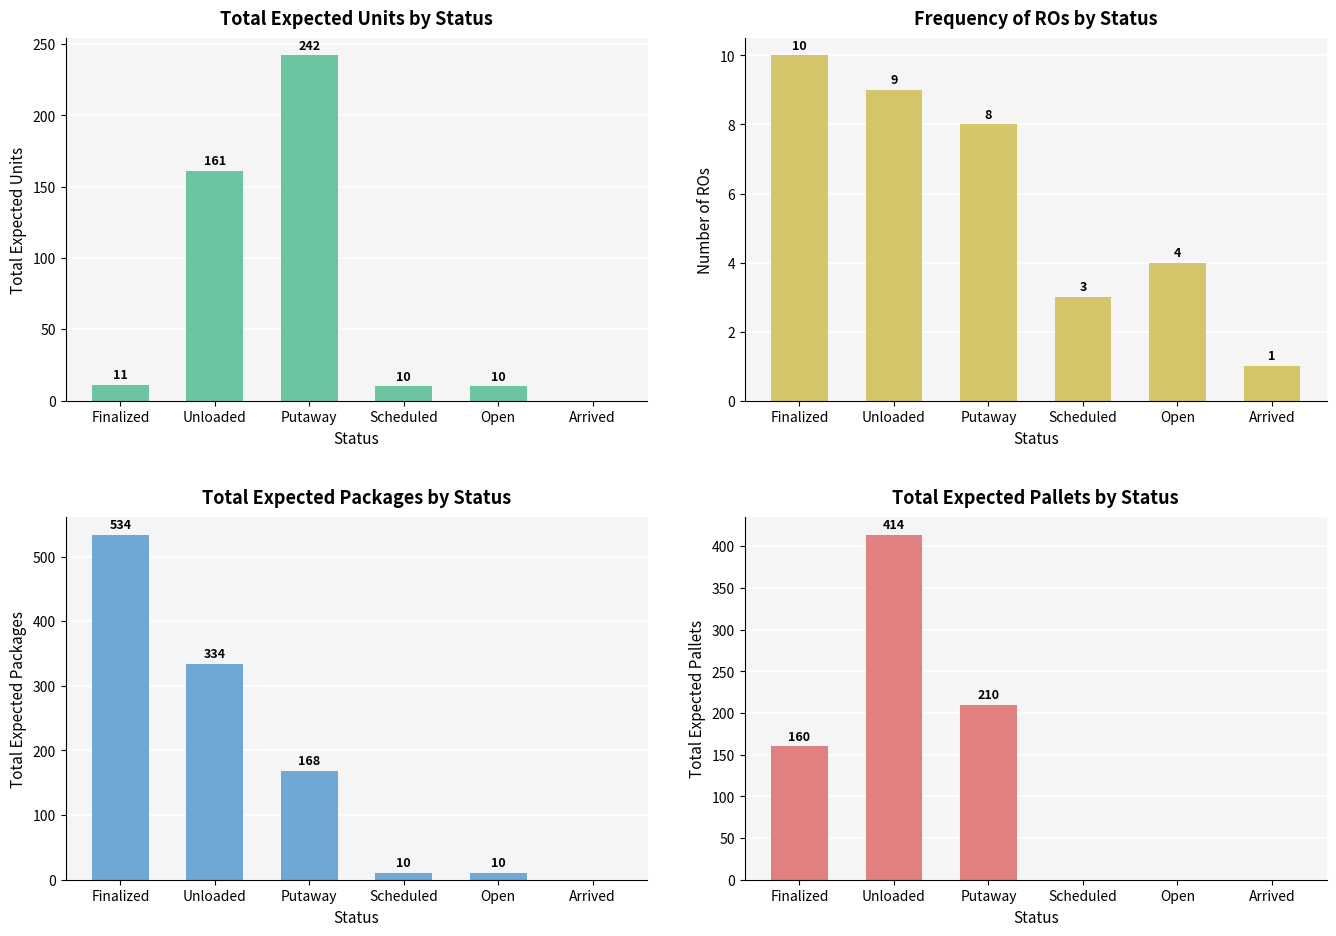

True or false: Number of ROs has a value of 4 at Scheduled.

False